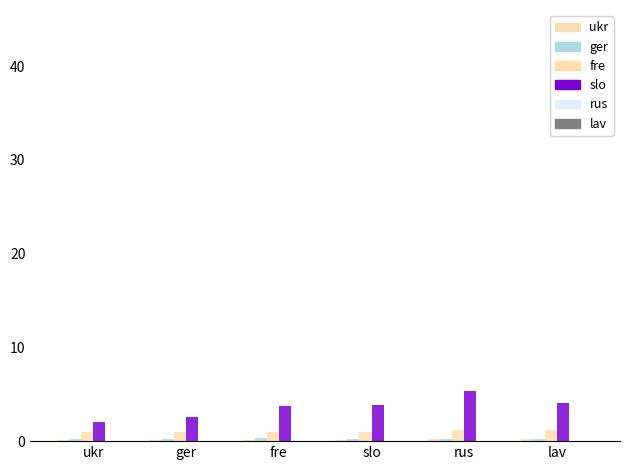

How many data points does each series have?

6